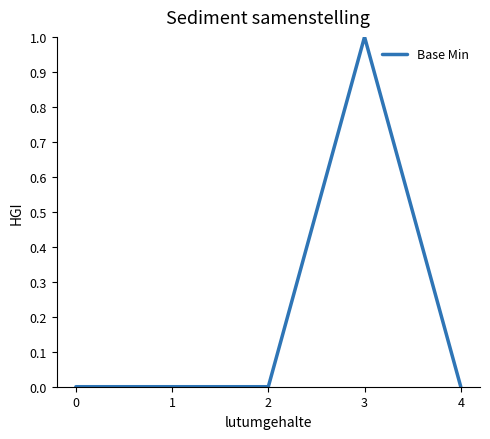

Is it true that the value at 3 is 2?

False